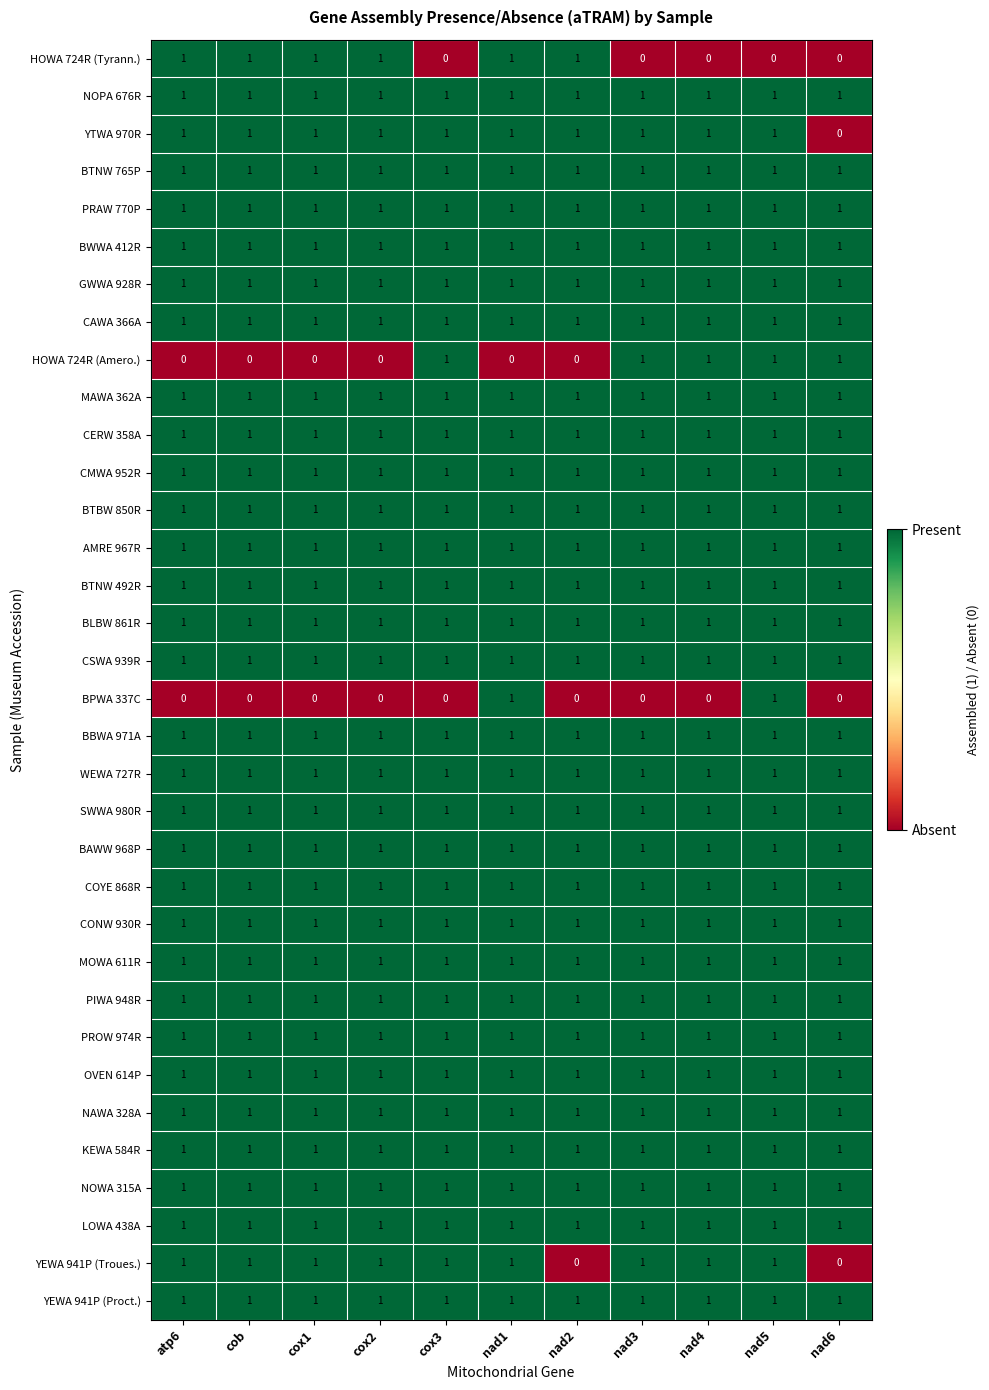

How many categories are shown in the chart?

11